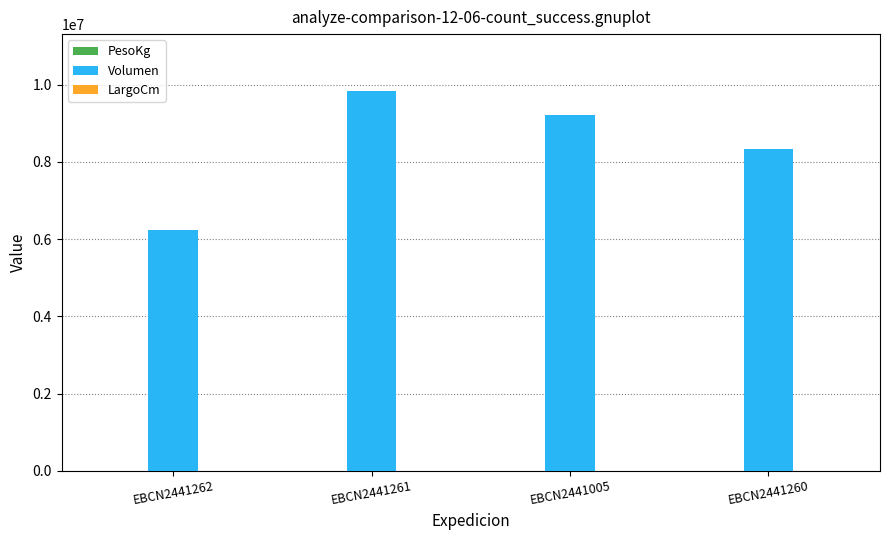

What is the greatest value displayed?

9830748